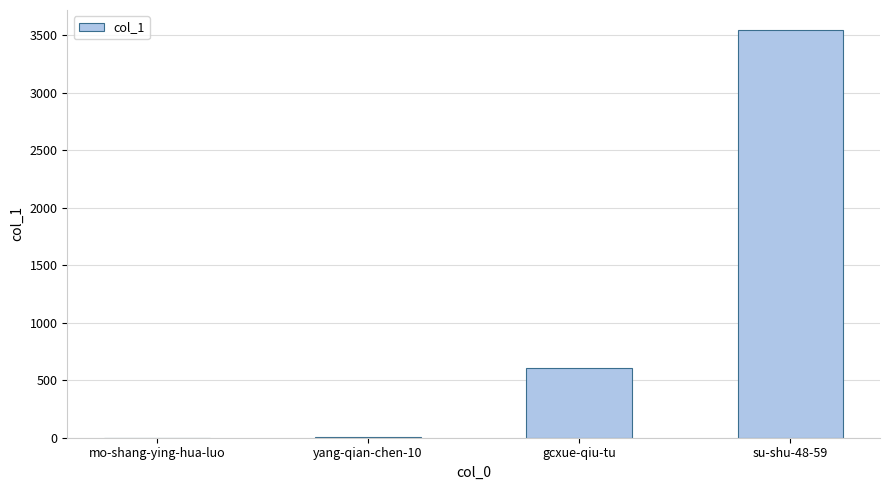

Are the bars grouped side by side (vs. stacked)?

No